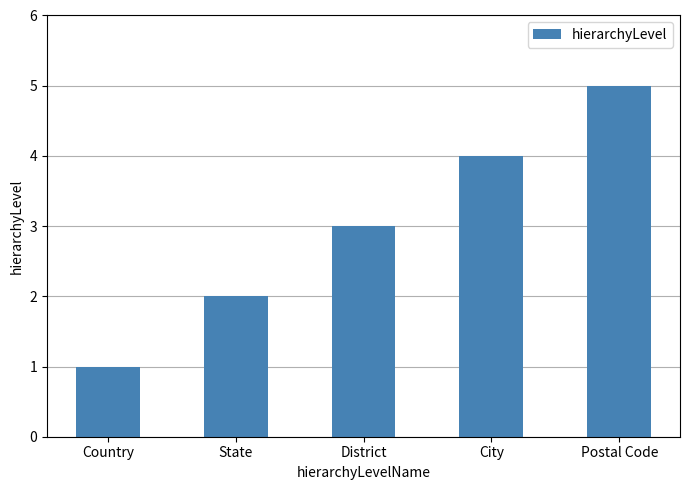

What is the smallest value displayed?

1